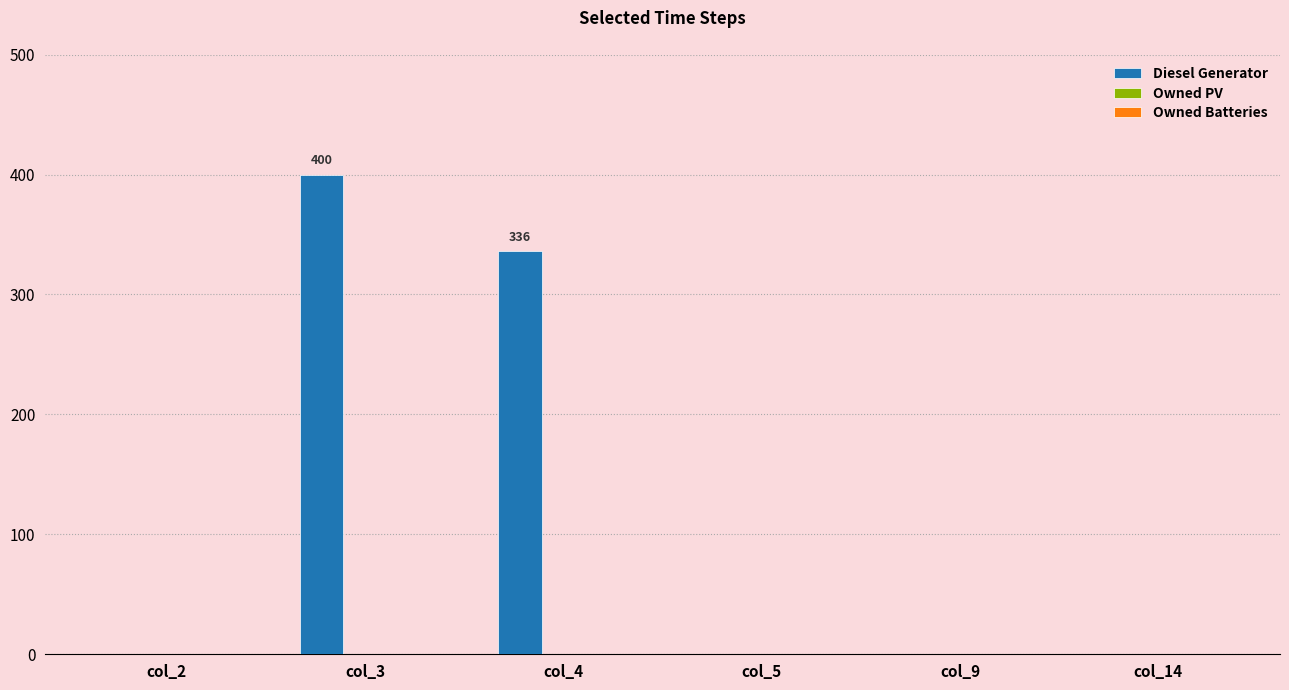

Which has a higher value, col_2 or col_4?

col_4